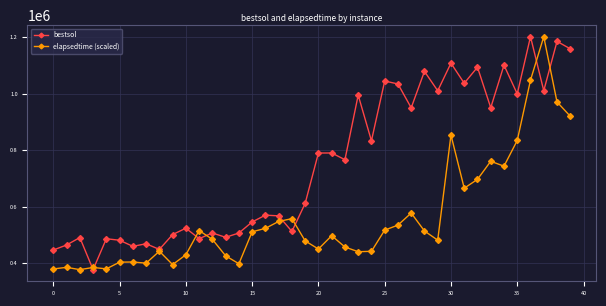

What is the lowest value of the bestsol series?

377805.3